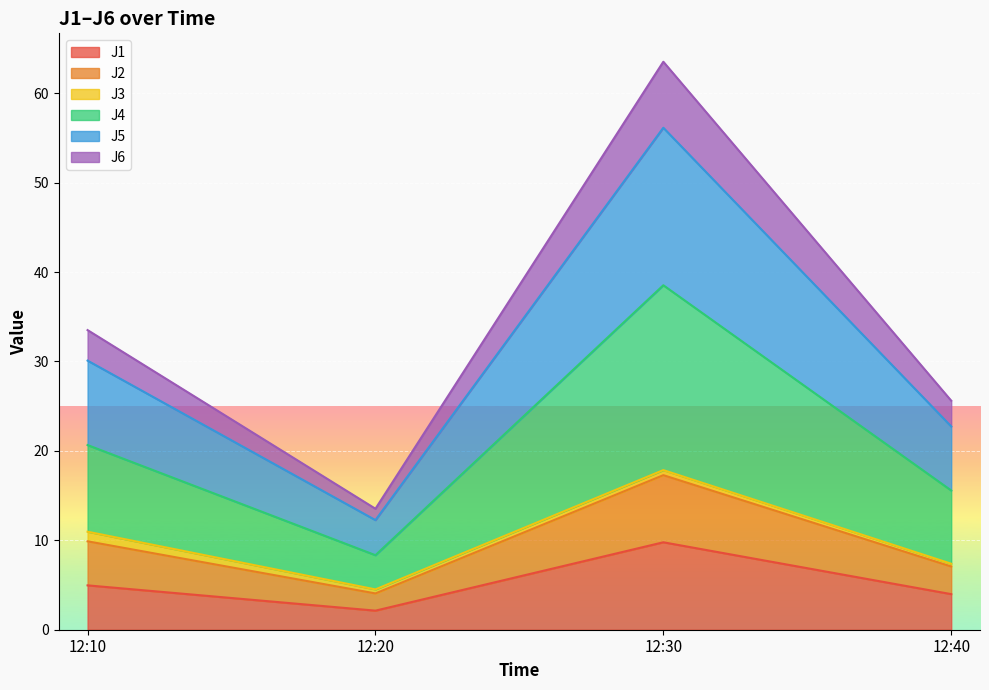

At which label does J1 first exceed 4?

12:10